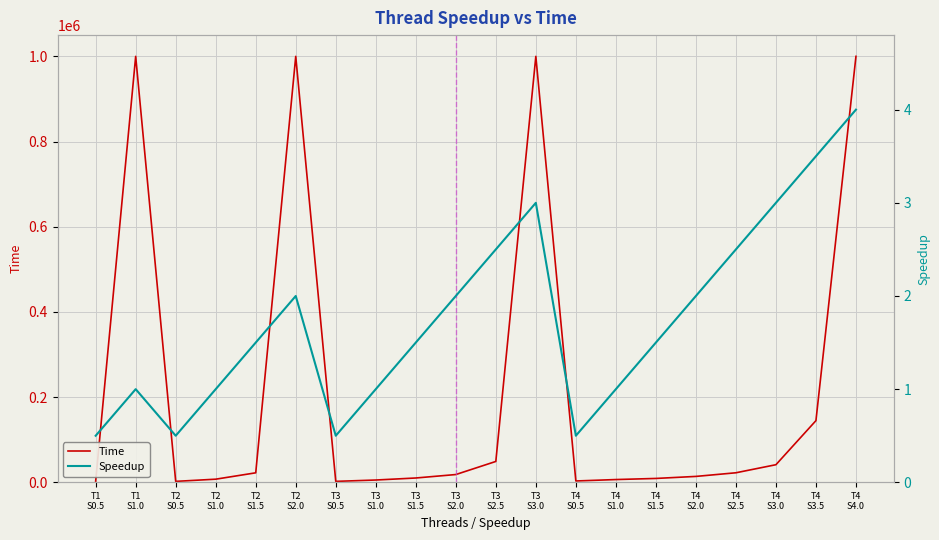

Which category has the highest value in the Time series?

T1
S1.0